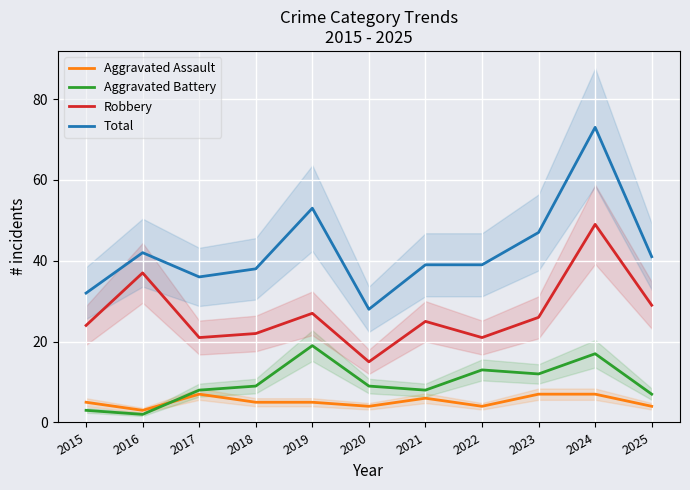

At which category is the sum across all series the highest?

2024